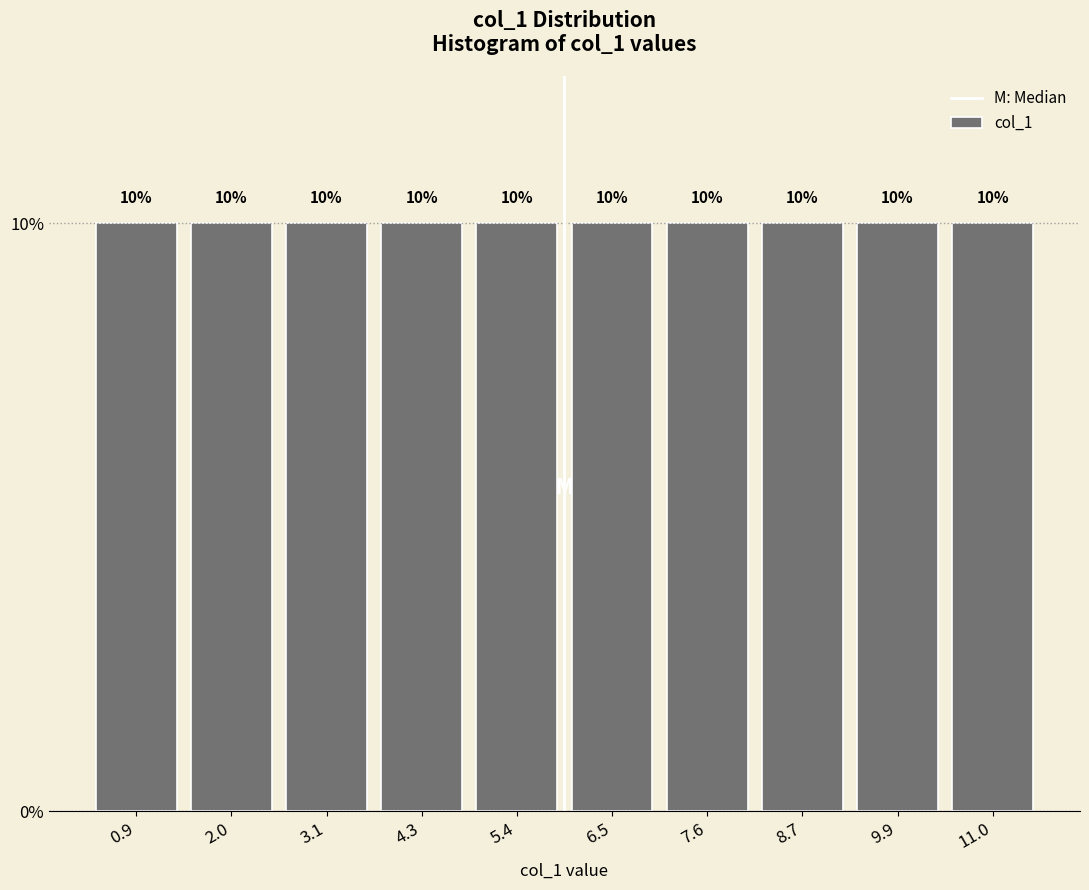

Reading left to right, transcribe this chart: for each bar, give the range it covers on the x-axis and its height. The bar edges are not printed on the chart, so give them approximately, as read against the axis.

0.4 to 1.4: 10
1.4 to 2.6: 10
2.6 to 3.8: 10
3.8 to 4.8: 10
4.8 to 6.0: 10
6.0 to 7.0: 10
7.0 to 8.2: 10
8.2 to 9.4: 10
9.4 to 10.4: 10
10.4 to 11.6: 10